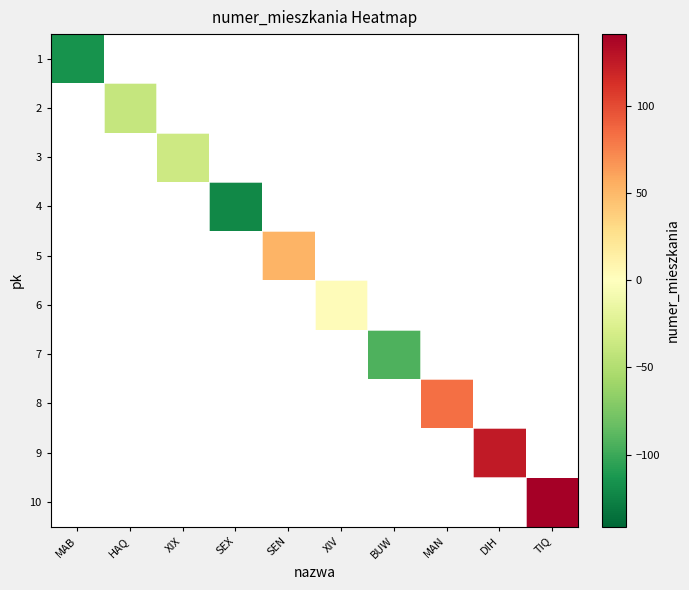

How many data points does each series have?

10